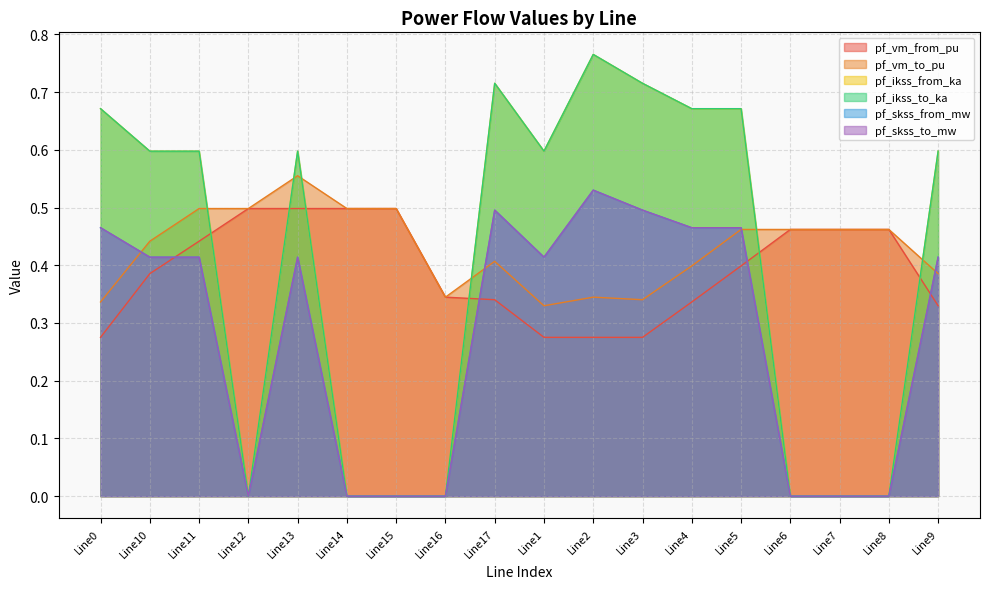

Reading left to right, transcribe all the data shown in this chart.

pf_vm_from_pu: Line0=0.3	Line10=0.4	Line11=0.4	Line12=0.5	Line13=0.5	Line14=0.5	Line15=0.5	Line16=0.3	Line17=0.3	Line1=0.3	Line2=0.3	Line3=0.3	Line4=0.3	Line5=0.4	Line6=0.5	Line7=0.5	Line8=0.5	Line9=0.3
pf_vm_to_pu: Line0=0.3	Line10=0.4	Line11=0.5	Line12=0.5	Line13=0.6	Line14=0.5	Line15=0.5	Line16=0.3	Line17=0.4	Line1=0.3	Line2=0.3	Line3=0.3	Line4=0.4	Line5=0.5	Line6=0.5	Line7=0.5	Line8=0.5	Line9=0.4
pf_ikss_from_ka: Line0=0.7	Line10=0.6	Line11=0.6	Line12=0.0	Line13=0.6	Line14=0.0	Line15=0.0	Line16=0.0	Line17=0.7	Line1=0.6	Line2=0.8	Line3=0.7	Line4=0.7	Line5=0.7	Line6=0.0	Line7=0.0	Line8=0.0	Line9=0.6
pf_ikss_to_ka: Line0=0.7	Line10=0.6	Line11=0.6	Line12=0.0	Line13=0.6	Line14=0.0	Line15=0.0	Line16=0.0	Line17=0.7	Line1=0.6	Line2=0.8	Line3=0.7	Line4=0.7	Line5=0.7	Line6=0.0	Line7=0.0	Line8=0.0	Line9=0.6
pf_skss_from_mw: Line0=0.5	Line10=0.4	Line11=0.4	Line12=0.0	Line13=0.4	Line14=0.0	Line15=0.0	Line16=0.0	Line17=0.5	Line1=0.4	Line2=0.5	Line3=0.5	Line4=0.5	Line5=0.5	Line6=0.0	Line7=0.0	Line8=0.0	Line9=0.4
pf_skss_to_mw: Line0=0.5	Line10=0.4	Line11=0.4	Line12=0.0	Line13=0.4	Line14=0.0	Line15=0.0	Line16=0.0	Line17=0.5	Line1=0.4	Line2=0.5	Line3=0.5	Line4=0.5	Line5=0.5	Line6=0.0	Line7=0.0	Line8=0.0	Line9=0.4